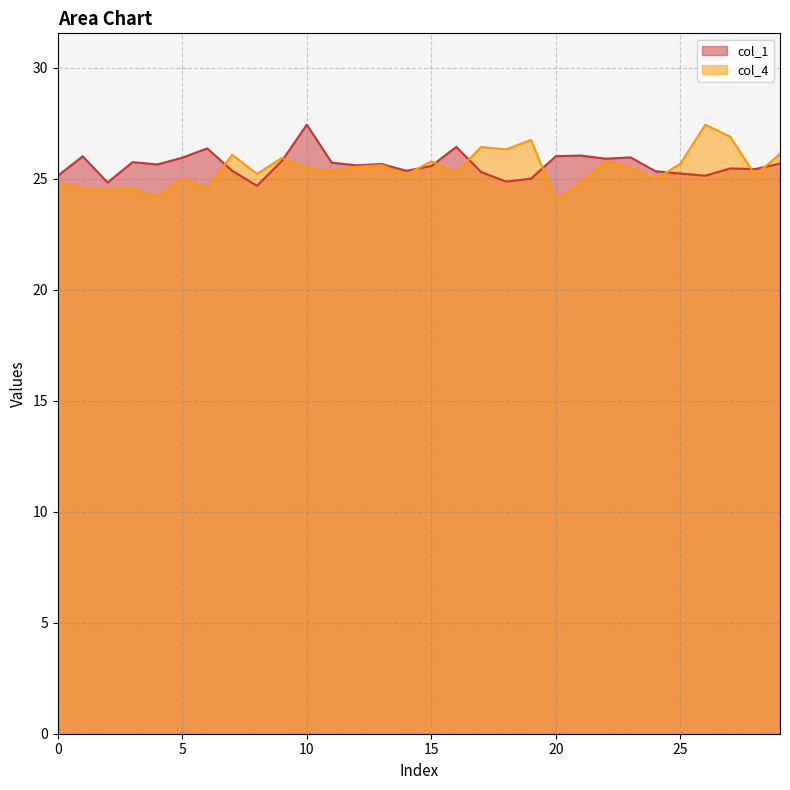

At which label is col_1 closest to 26?

1